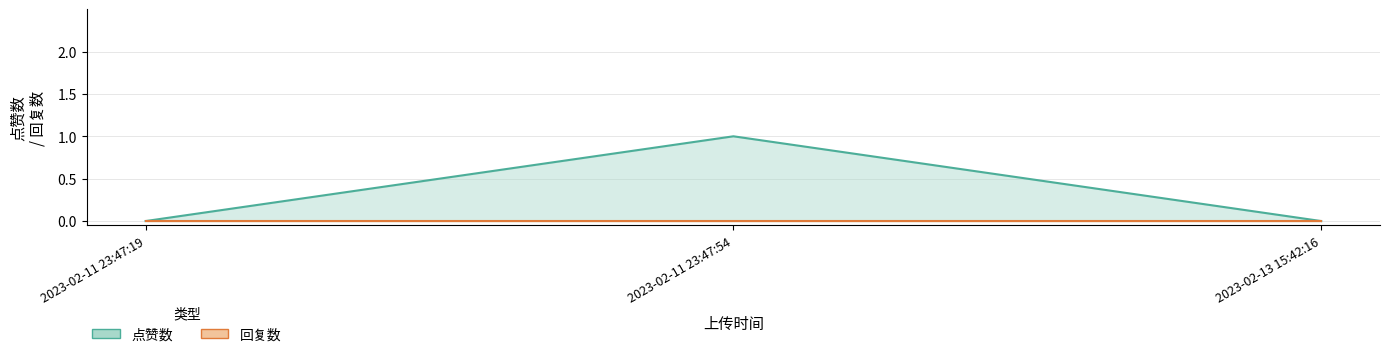

How many values are above zero?

1